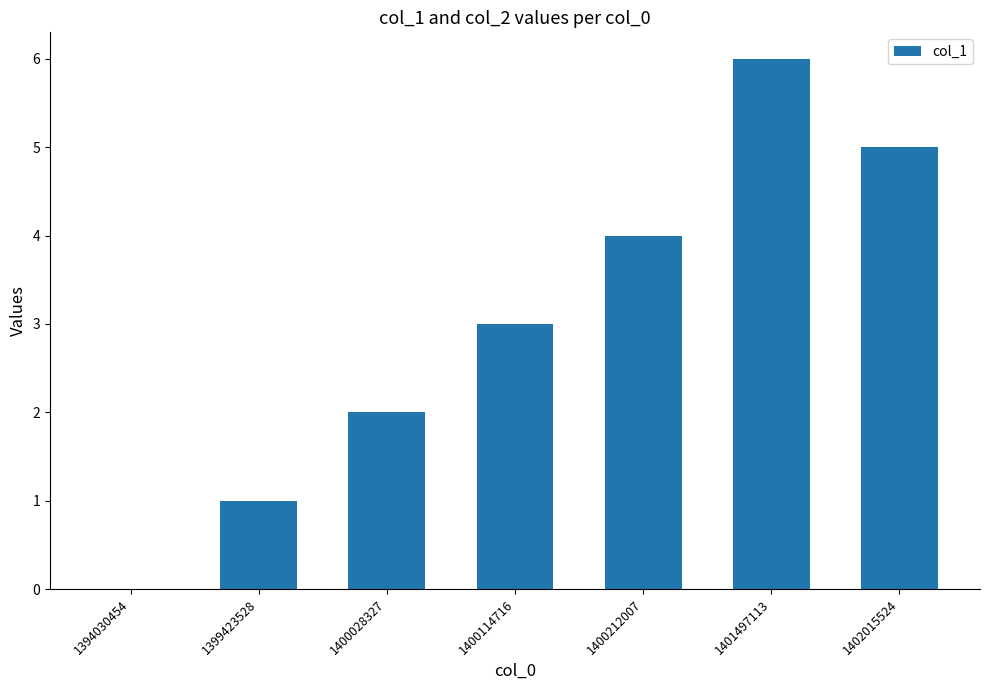

What is the difference between the values at 1394030454 and 1402015524?

5